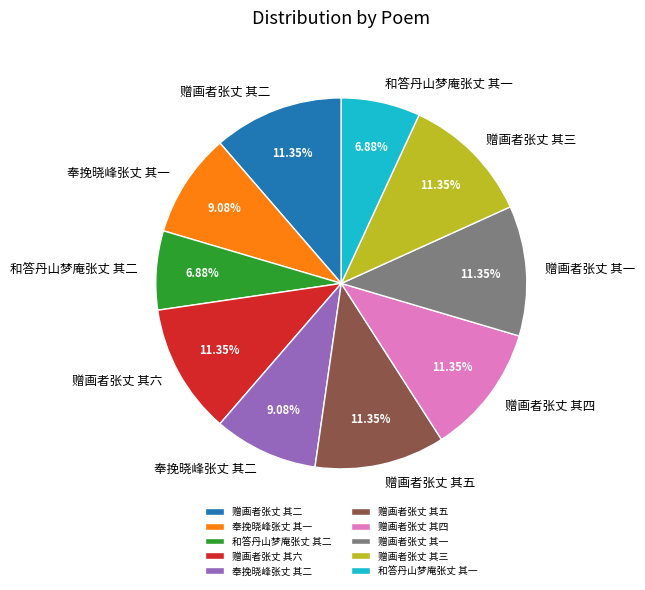

True or false: 赠画者张丈 其三 accounts for 11% of the total.

True